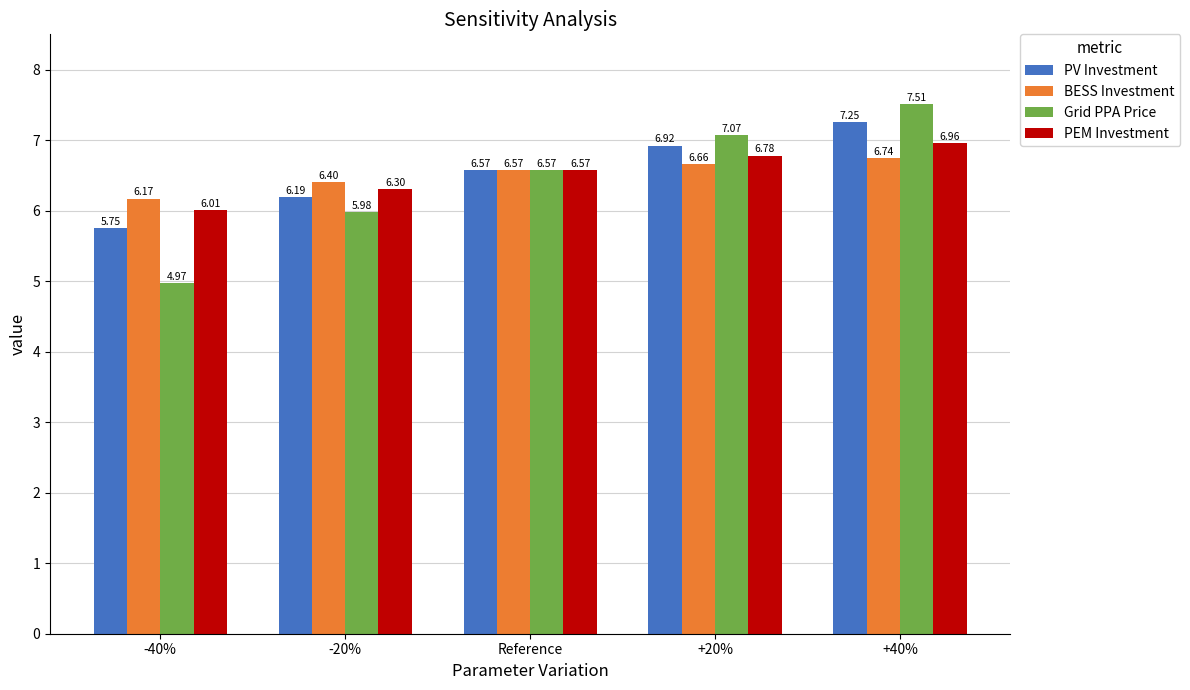

Is the value of BESS Investment at -20% greater than the value of Grid PPA Price at Reference?

No